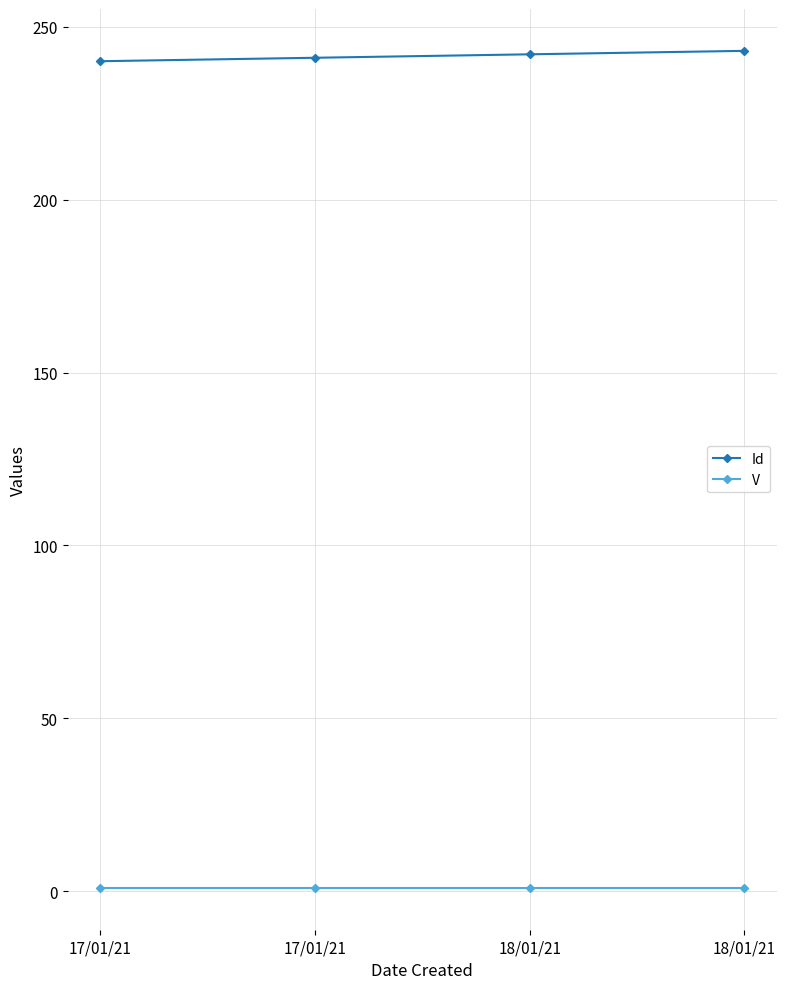

What is the highest value of the V series?

1